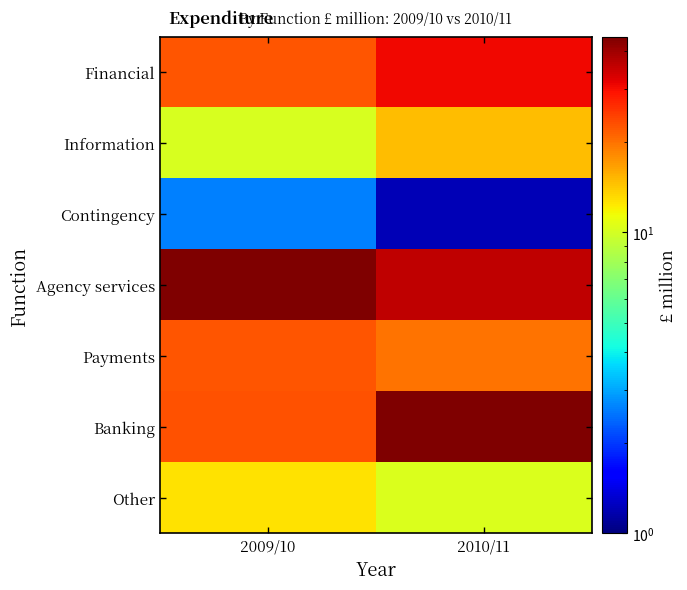

Which series has the largest total across all categories?

Agency services